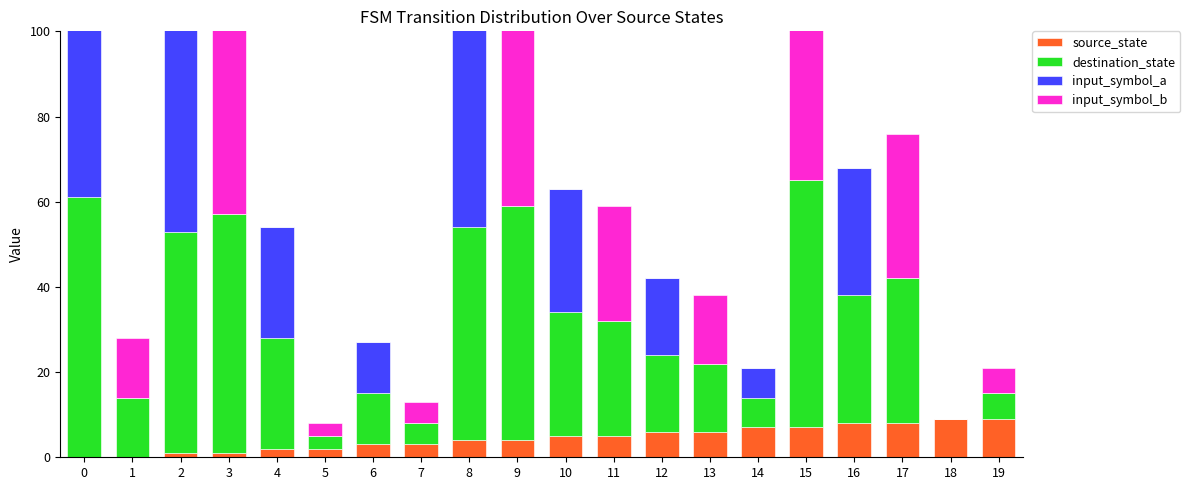

What is the difference between the maximum and minimum values in the source_state series?

9